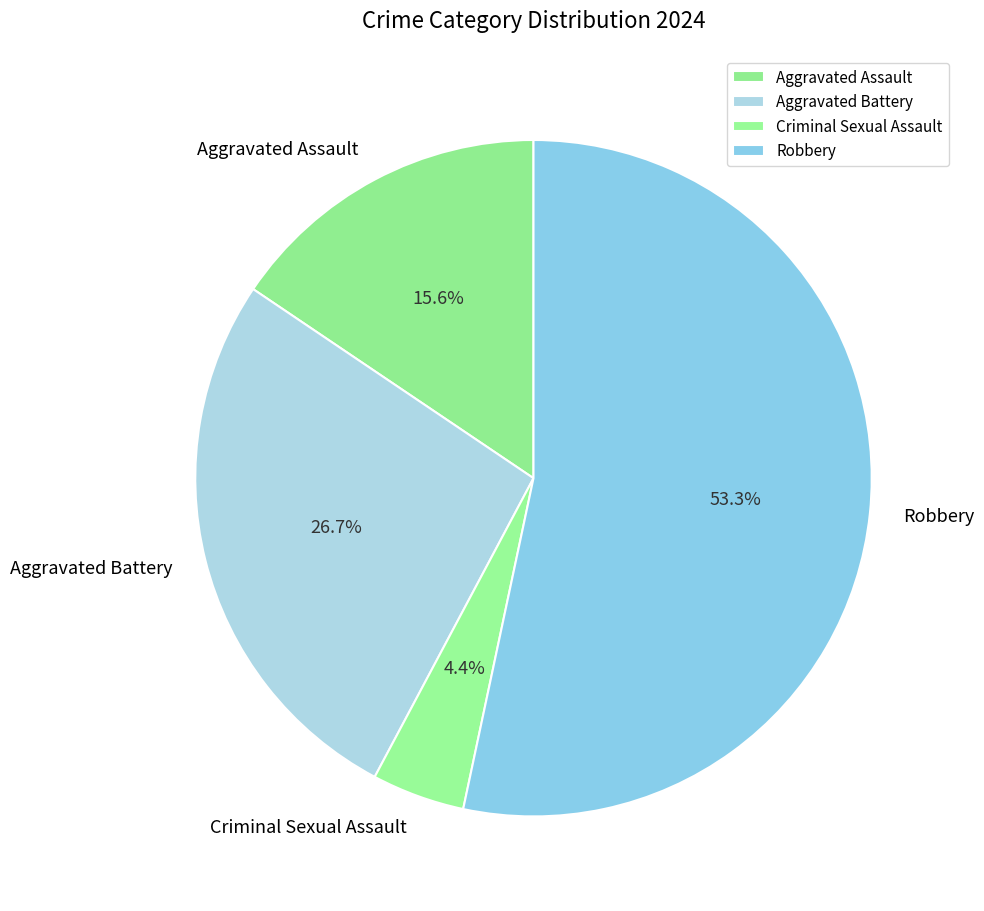

True or false: Aggravated Assault accounts for 28% of the total.

False